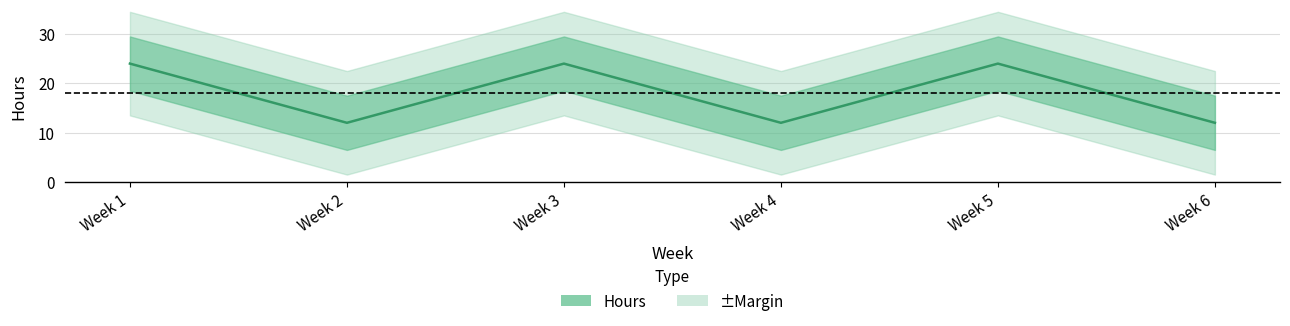

What is the sum of all values?

108